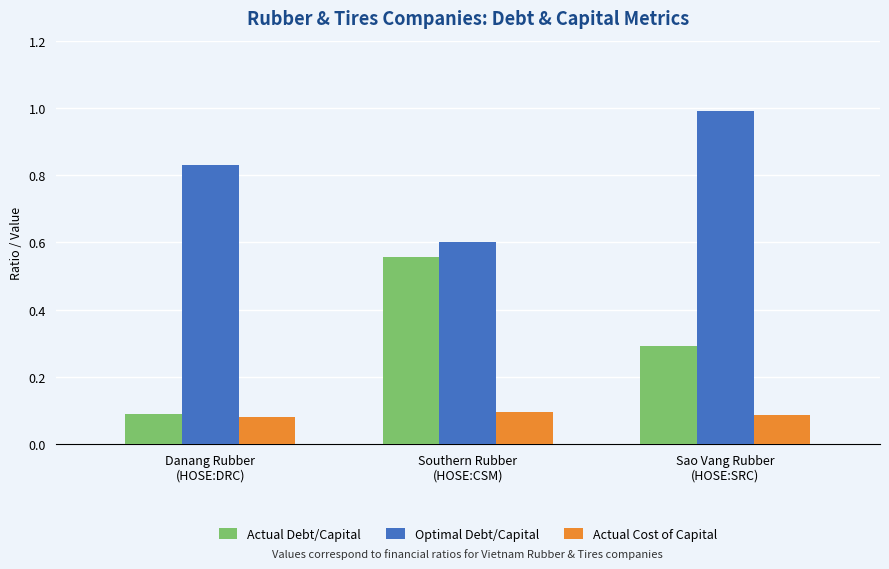

At Southern Rubber
(HOSE:CSM), list the series in order from largest to smallest.

Optimal Debt/Capital, Actual Debt/Capital, Actual Cost of Capital